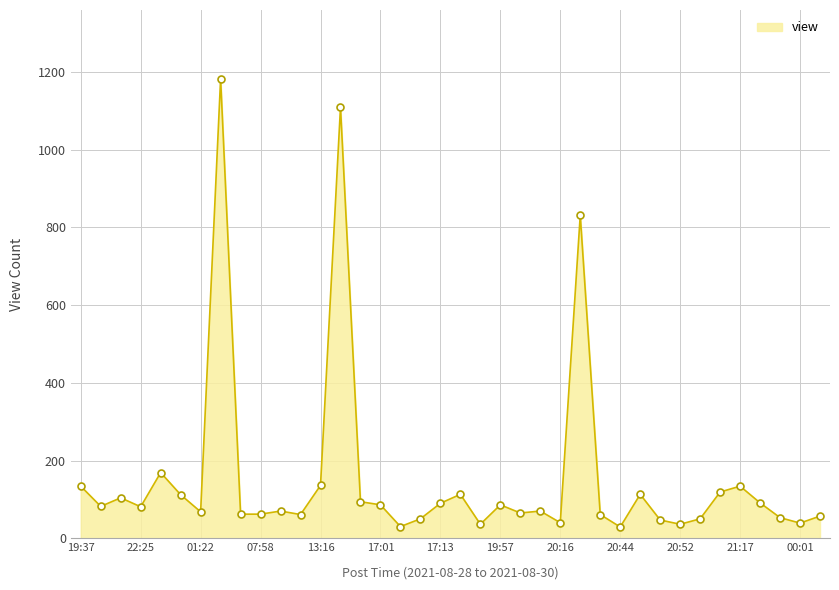

What is the smallest value displayed?

29